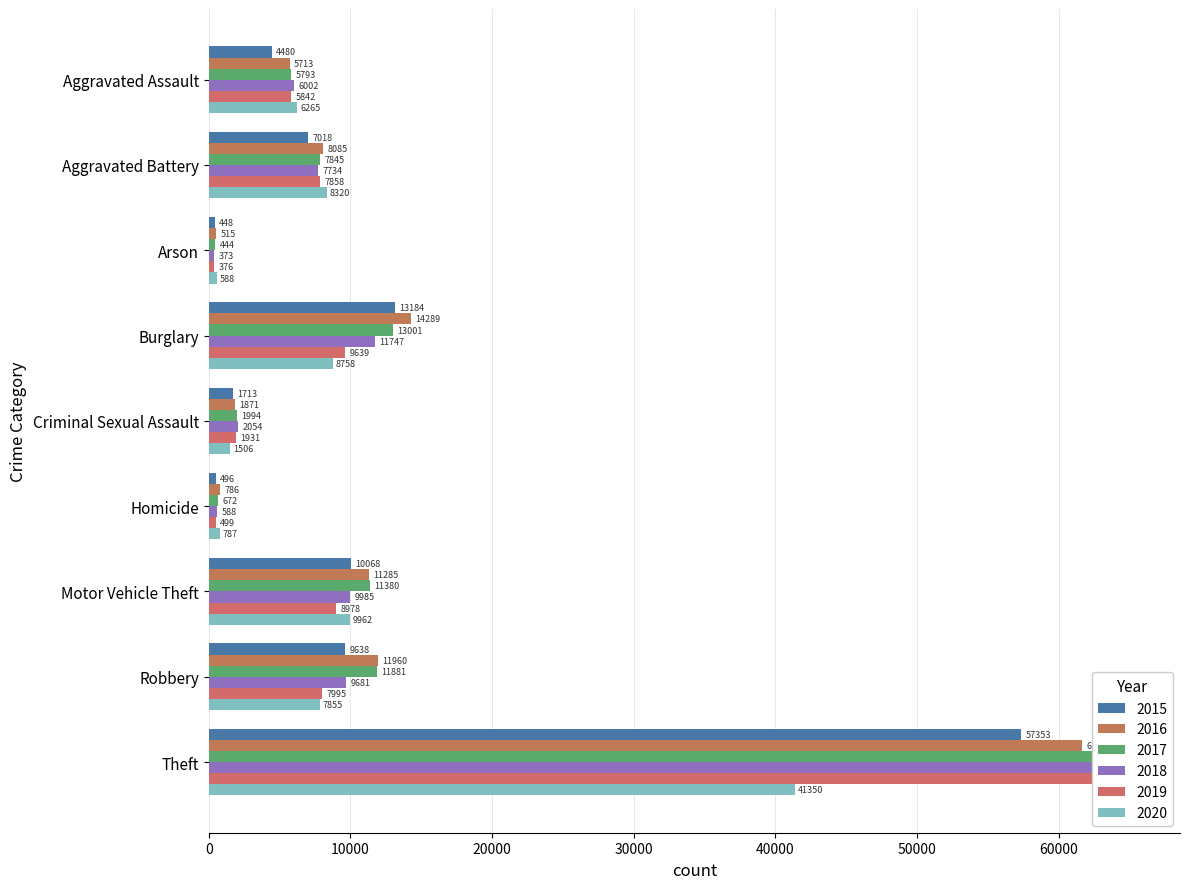

Rank the series at Arson from lowest to highest value.

2018, 2019, 2017, 2015, 2016, 2020